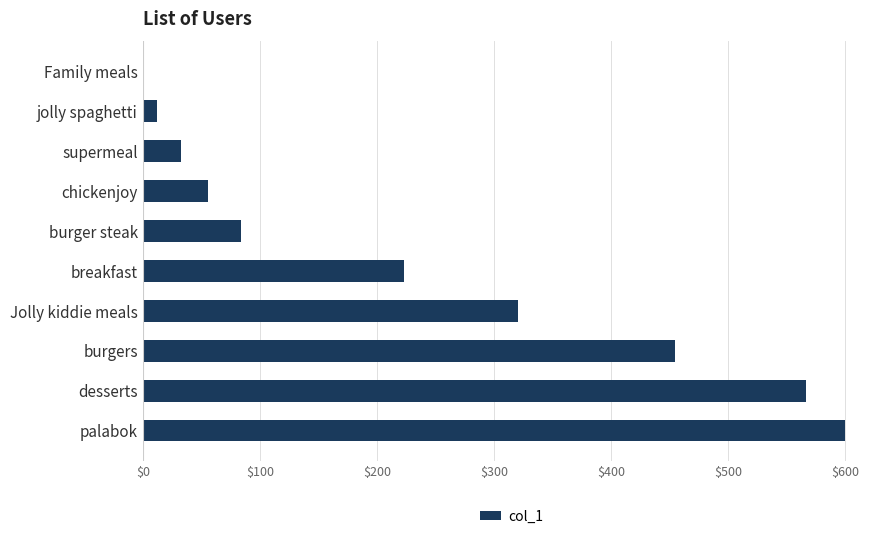

Reading bottom to top, what are all the values shown in this chart?

palabok=600	desserts=567	burgers=455	Jolly kiddie meals=321	breakfast=223	burger steak=84	chickenjoy=56	supermeal=33	jolly spaghetti=12	Family meals=1